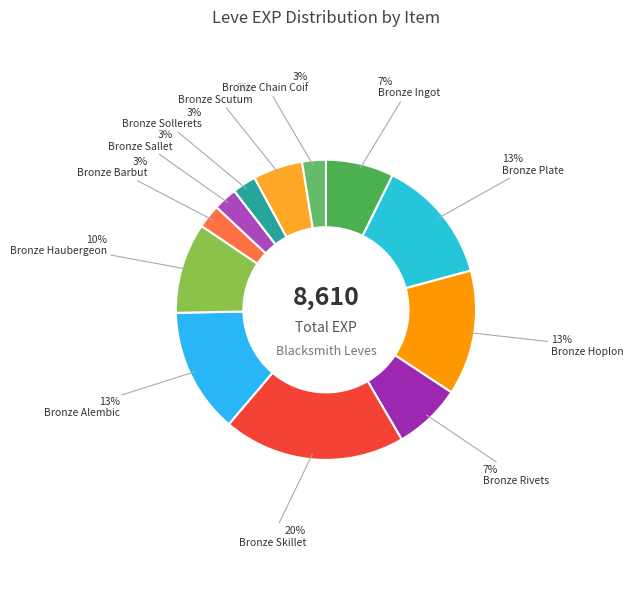

To the nearest percent, what portion does Bronze Hoplon represent?

13%